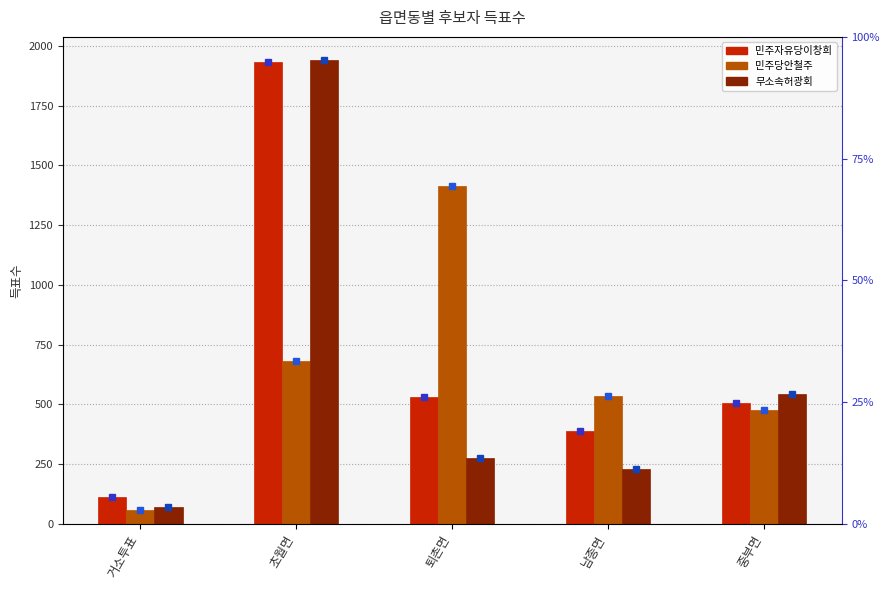

Reading right to left, transcribe all the data shown in this chart.

민주자유당이창희: 중부면=507	남종면=387	퇴촌면=531	초월면=1935	거소투표=114
민주당안철주: 중부면=478	남종면=536	퇴촌면=1414	초월면=683	거소투표=58
무소속허광회: 중부면=543	남종면=229	퇴촌면=278	초월면=1941	거소투표=70